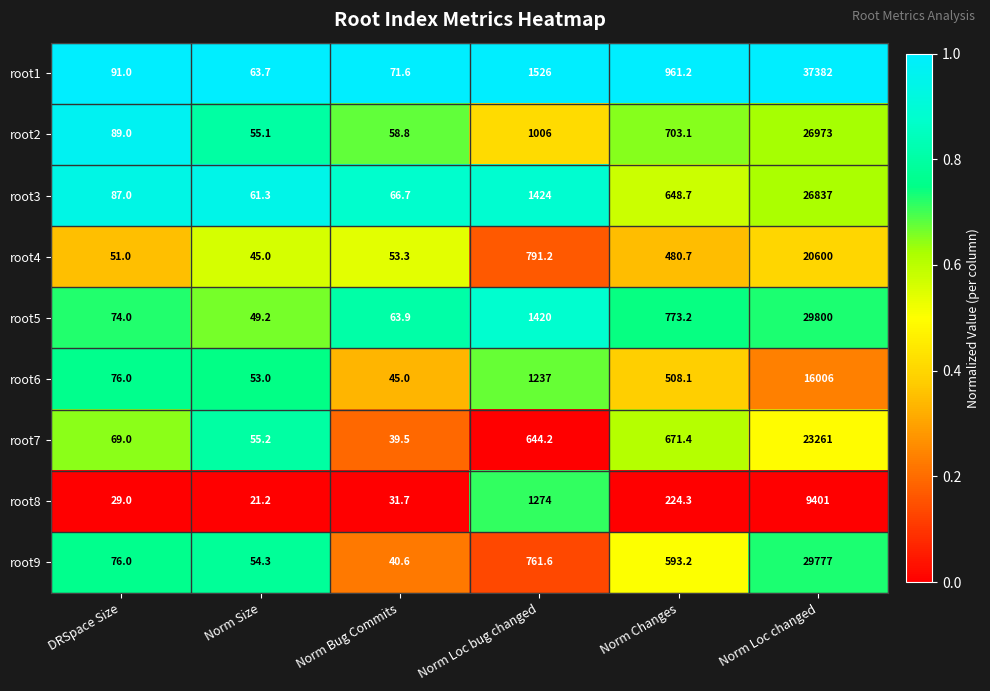

At which category is the sum across all series the highest?

Norm Loc changed